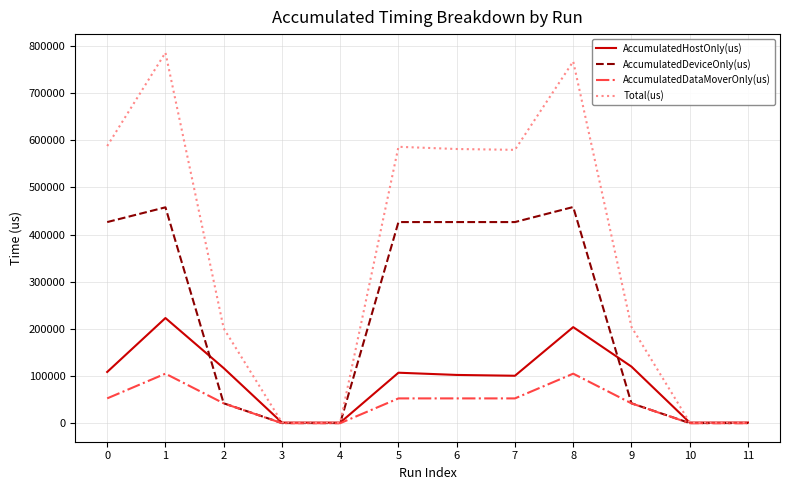

Which series has the widest spread of values?

Total(us)